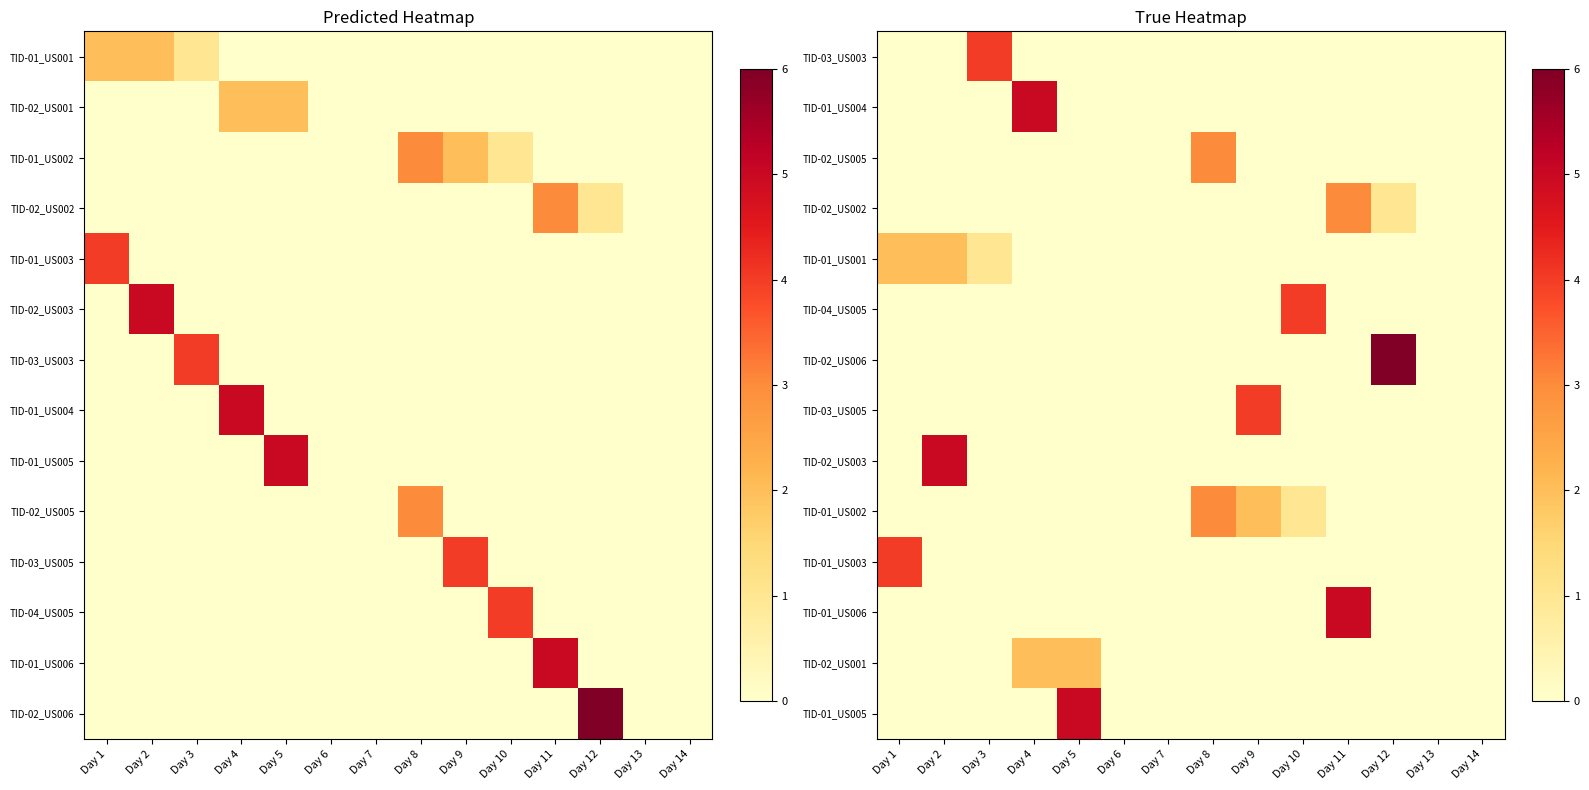

At which category is the sum across all series the highest?

Day 11